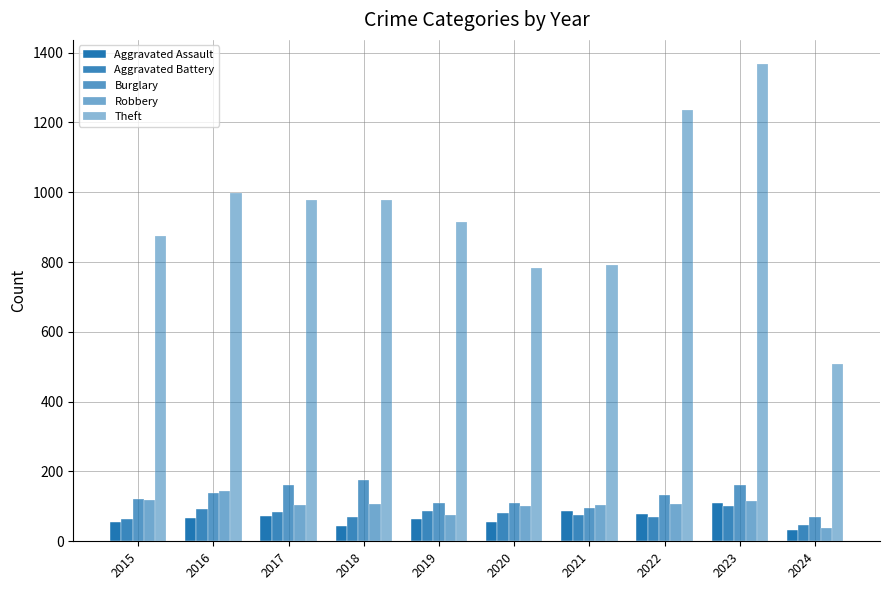

Count the number of categories in the chart.

10